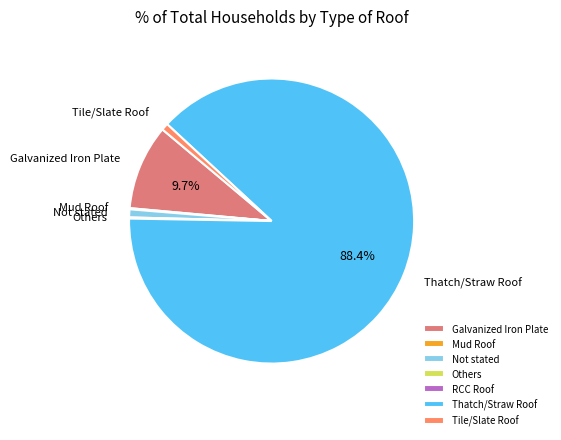

What is the largest slice in the pie chart?

Thatch/Straw Roof